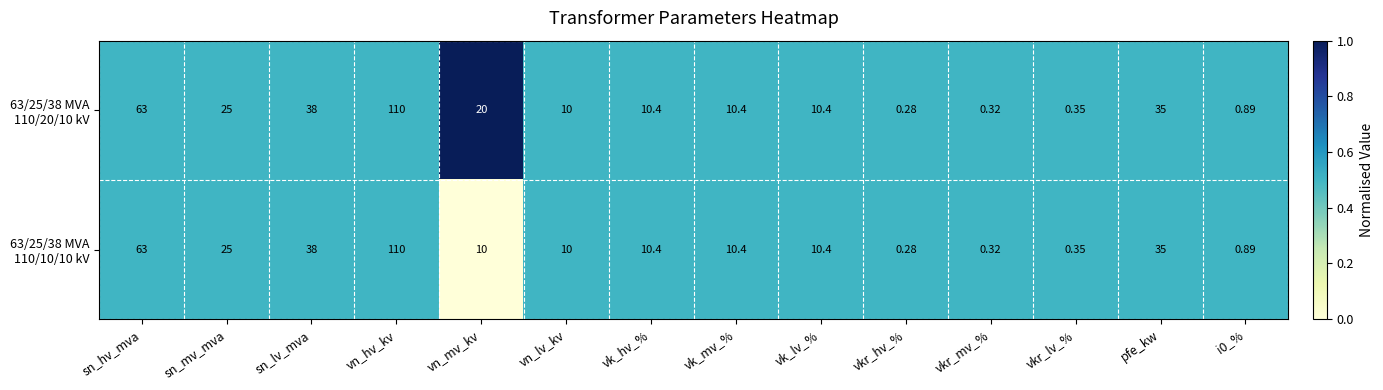

Which category has the lowest value across all series?

vkr_hv_%